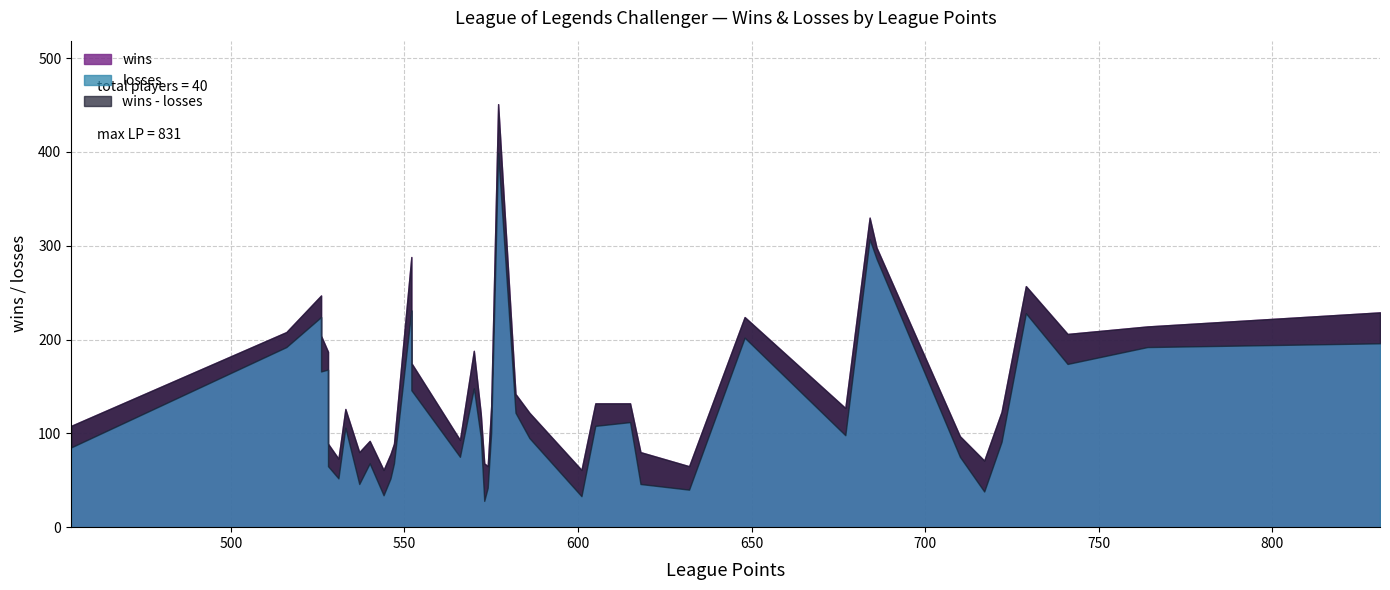

What is the difference between the losses values at 21 and 26?

91